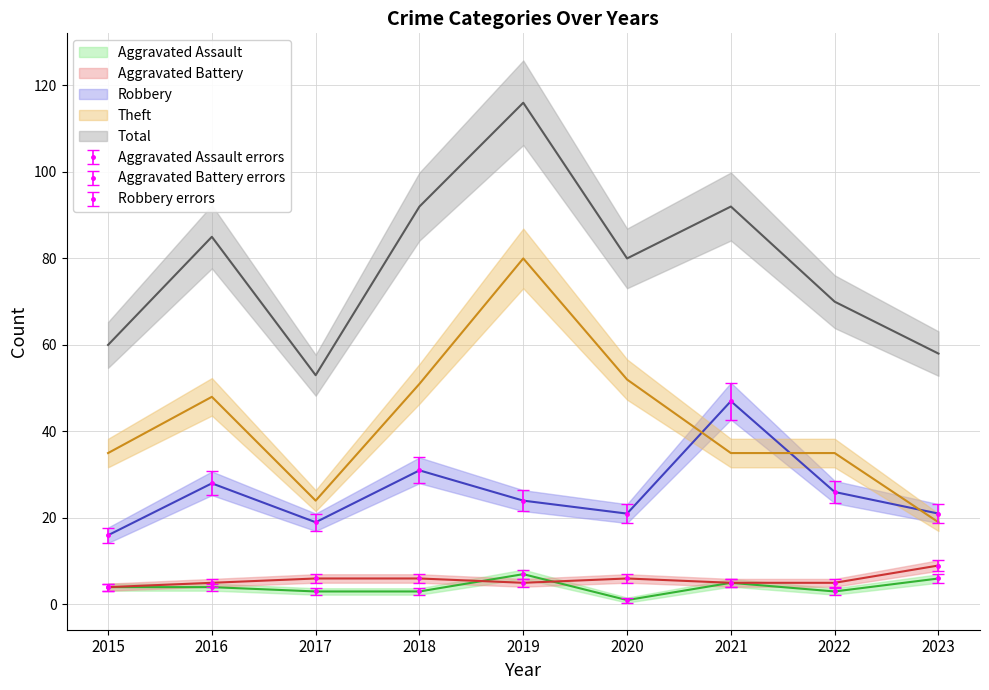

How many times do Robbery and Theft cross each other?

3